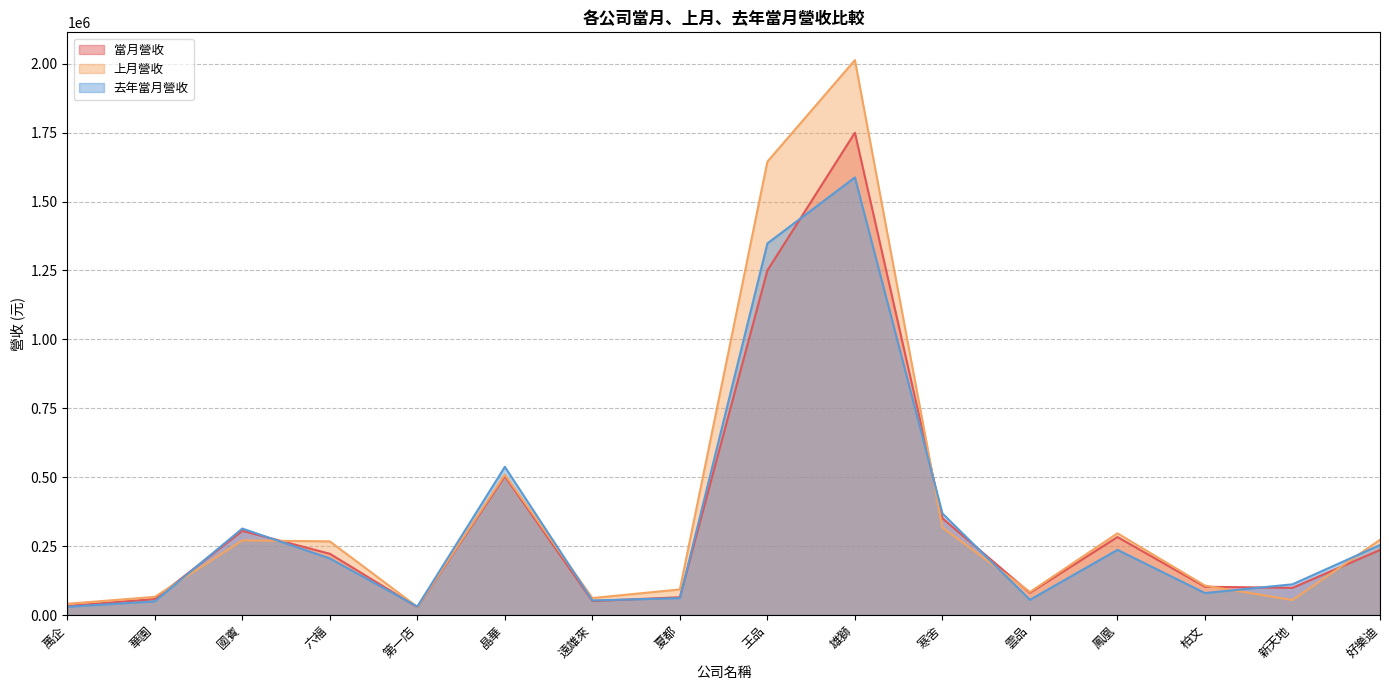

Between 鳳凰 and 寒舍, which is larger?

寒舍